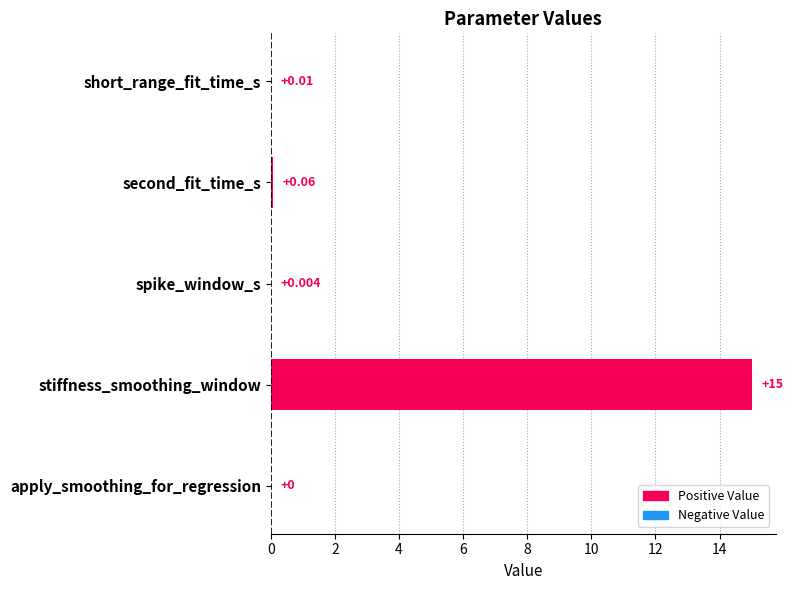

How many distinct data groups are displayed?

1